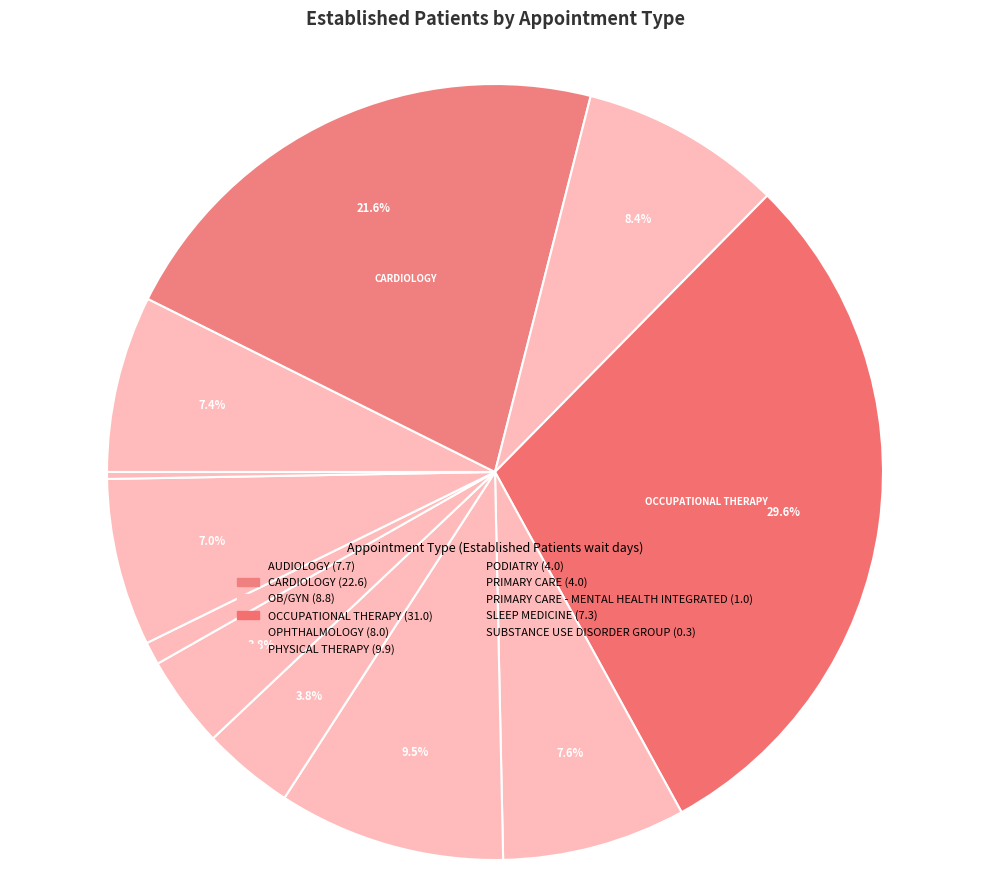

Count the number of slices in the pie.

11